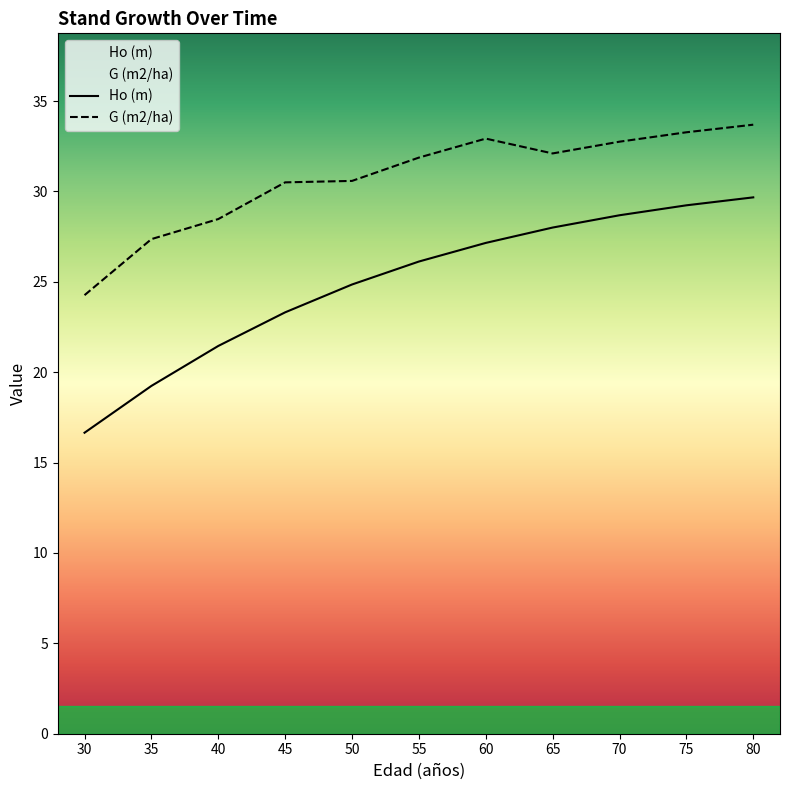

What value does the G (m2/ha) series have at 40?

28.5